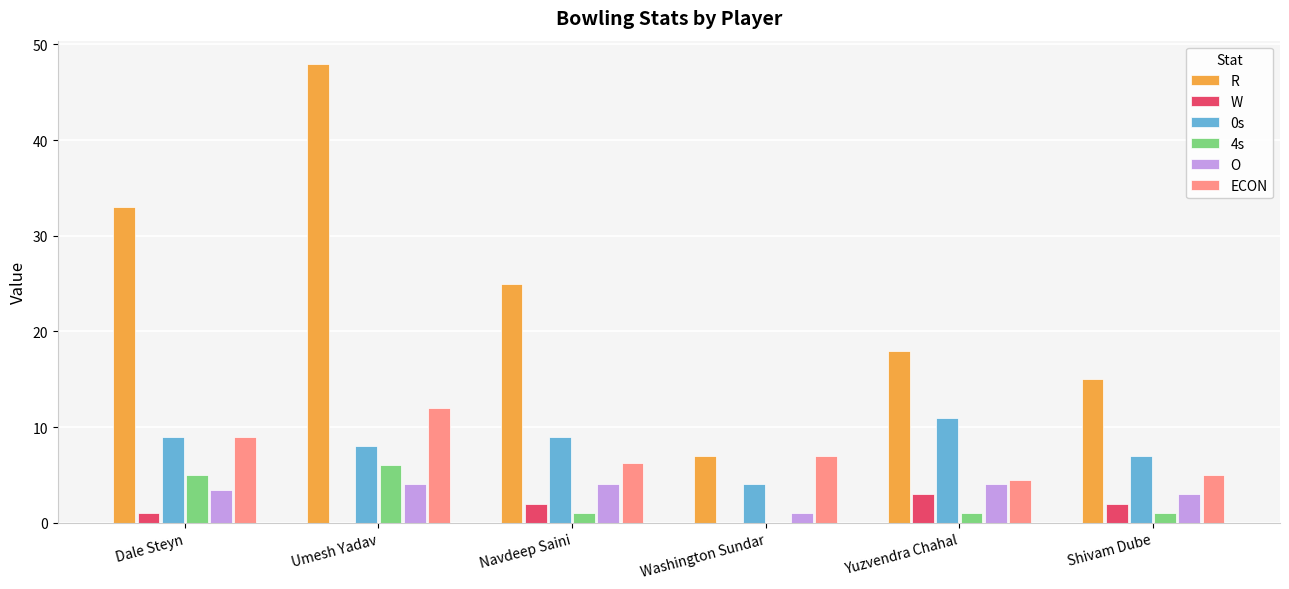

How many data points does each series have?

6